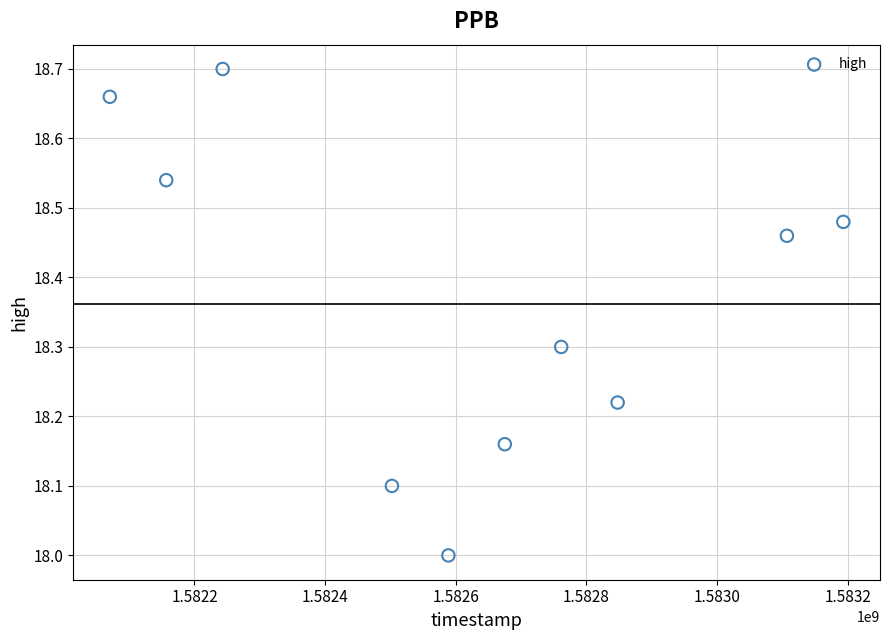

What is the average Y value?

18.4